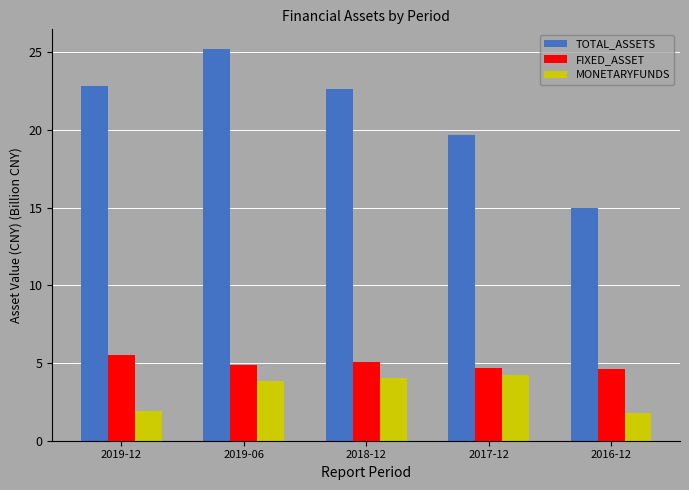

Is it true that TOTAL_ASSETS equals 29.5 at 2017-12?

False